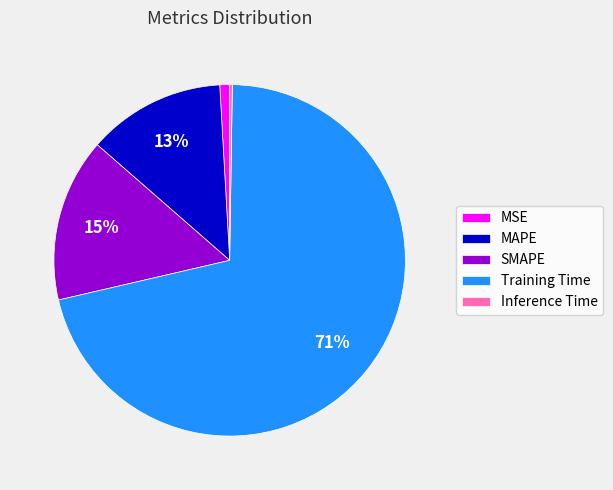

What is the largest slice in the pie chart?

Training Time